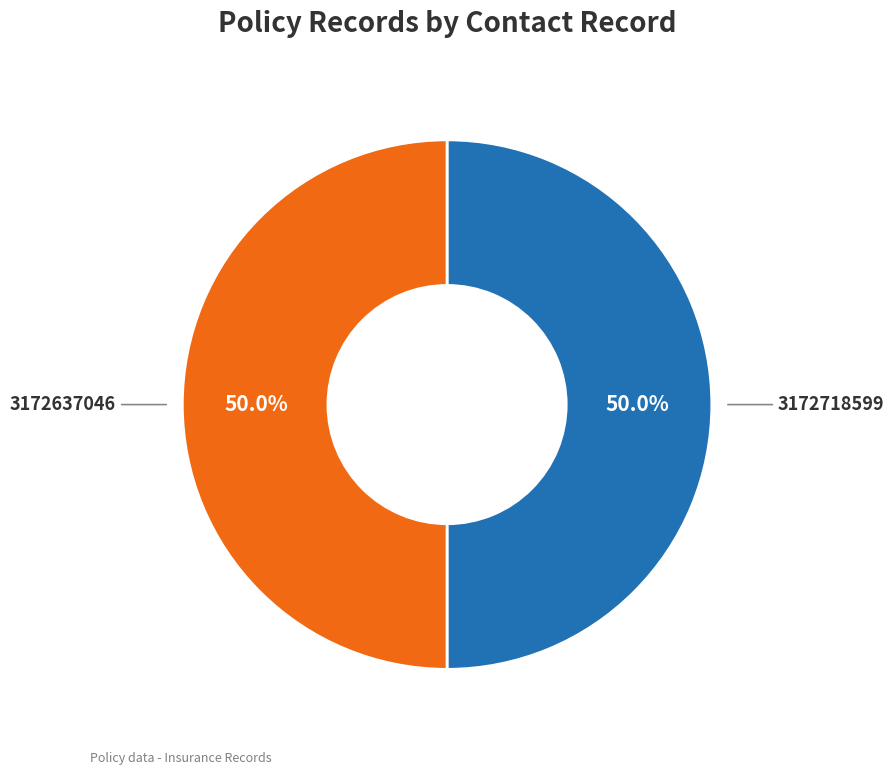

How many segments does this pie chart have?

2